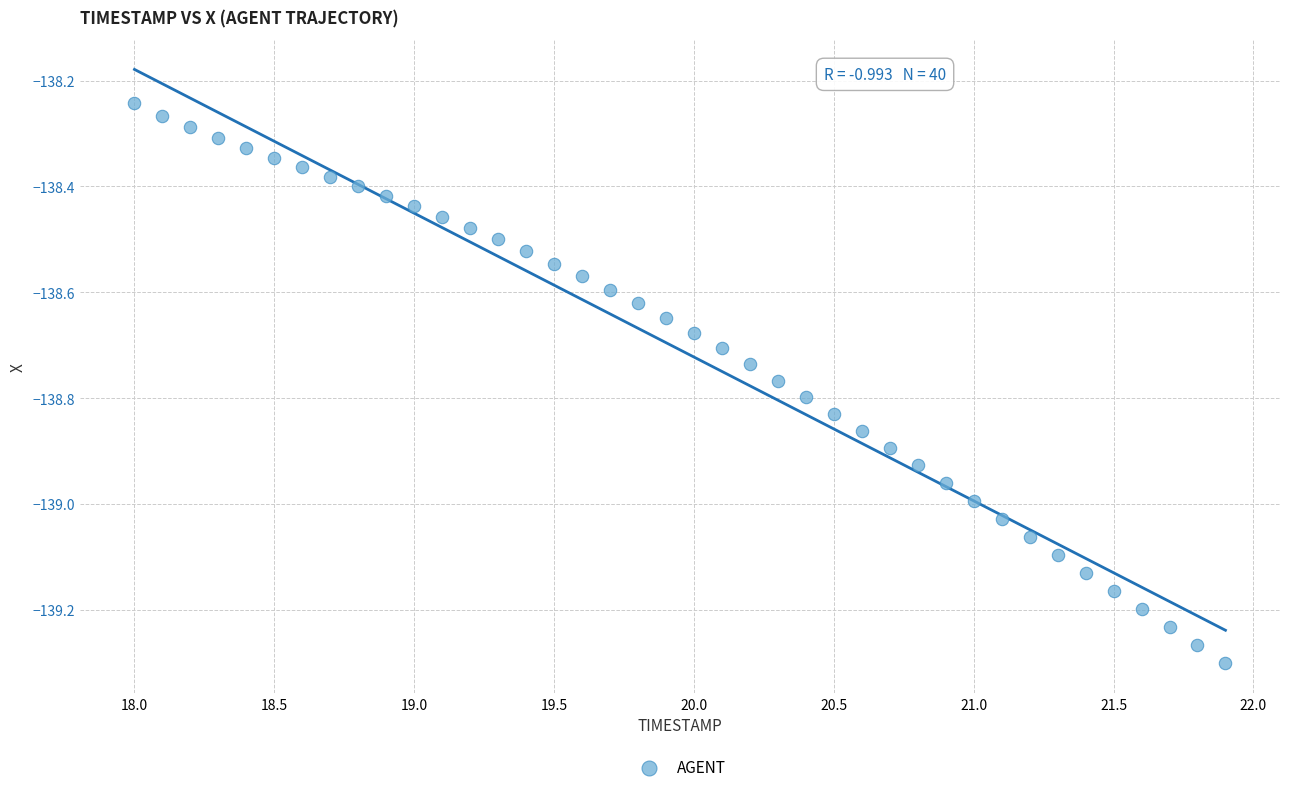

What is the range of Y values (max minus min)?

1.1